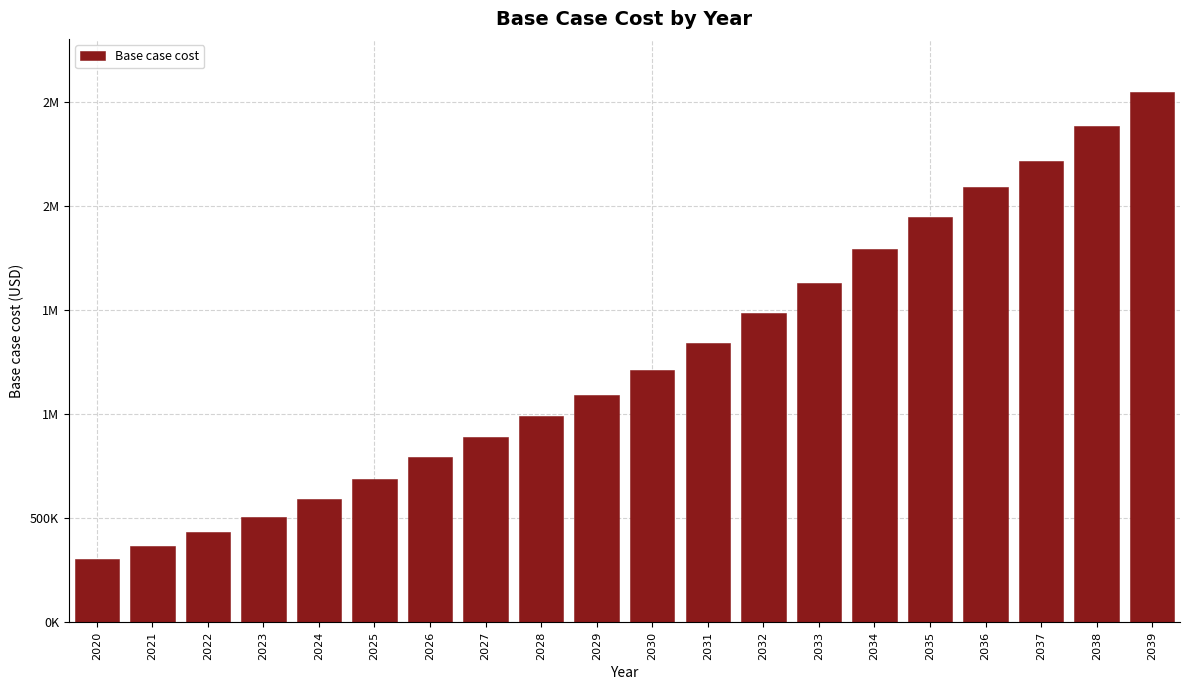

Does the chart contain any negative values?

No